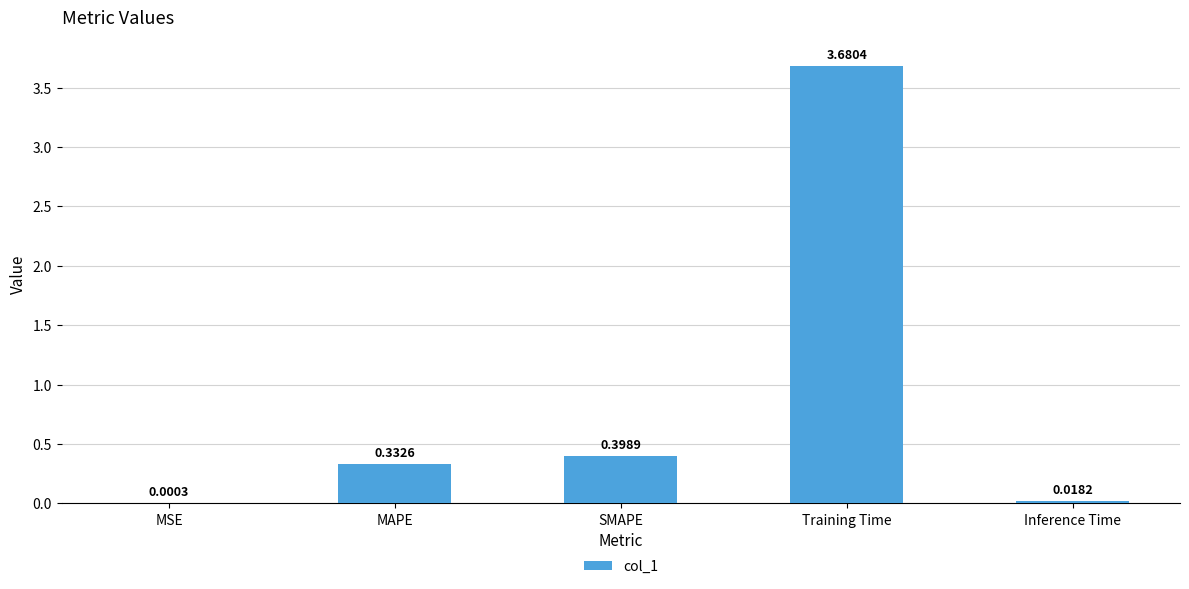

At which category does the chart reach its peak across all series?

Training Time